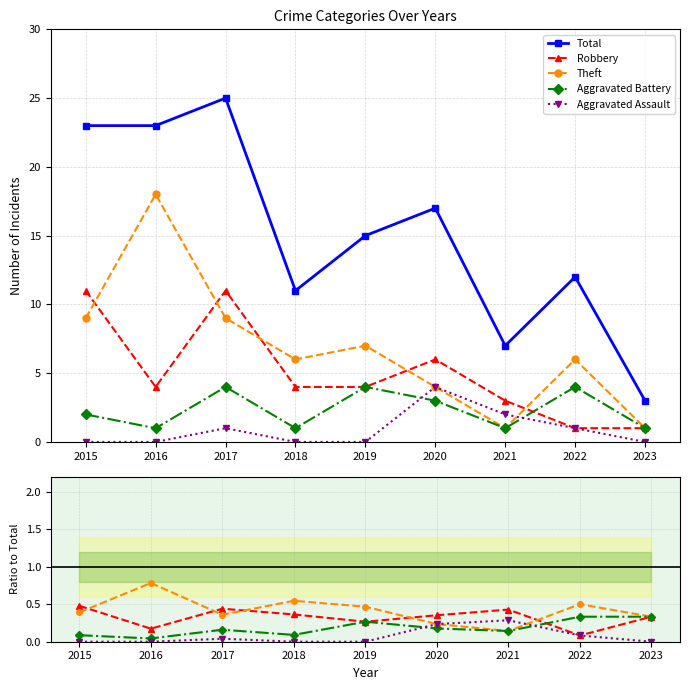

In Aggravated Assault, how many points are higher than both neighbors (excluding endpoints)?

2